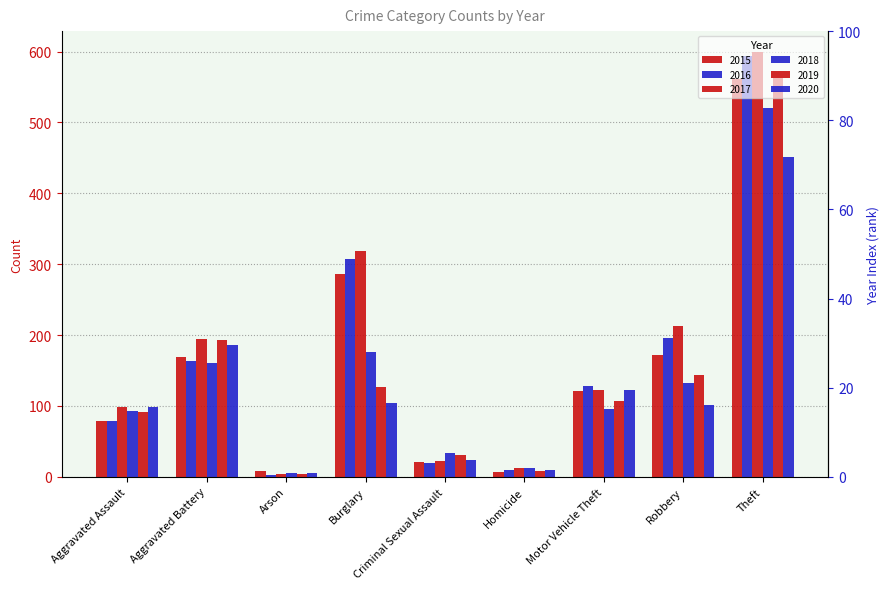

What is the label of the 2nd bar from the right?

Robbery